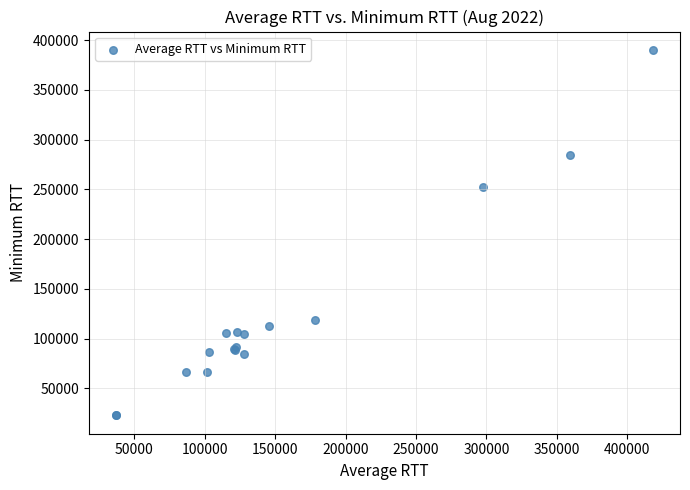

What Y value in the scatter plot is closest to 206546?

252100.3